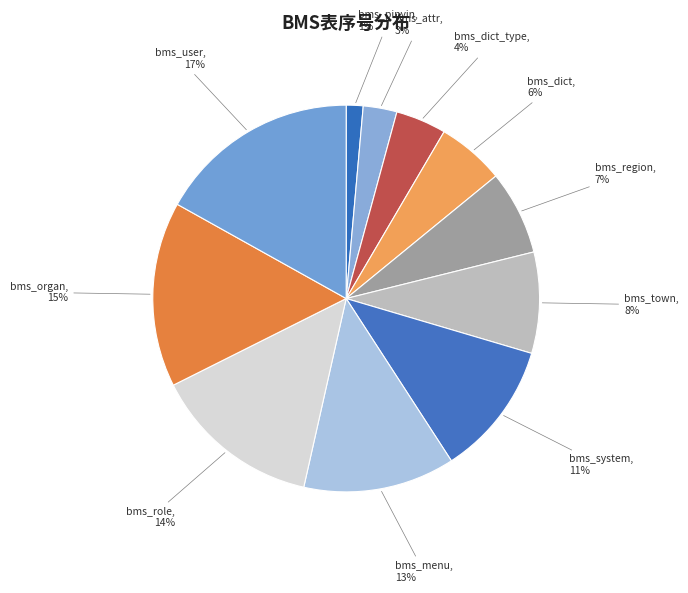

How many segments does this pie chart have?

11